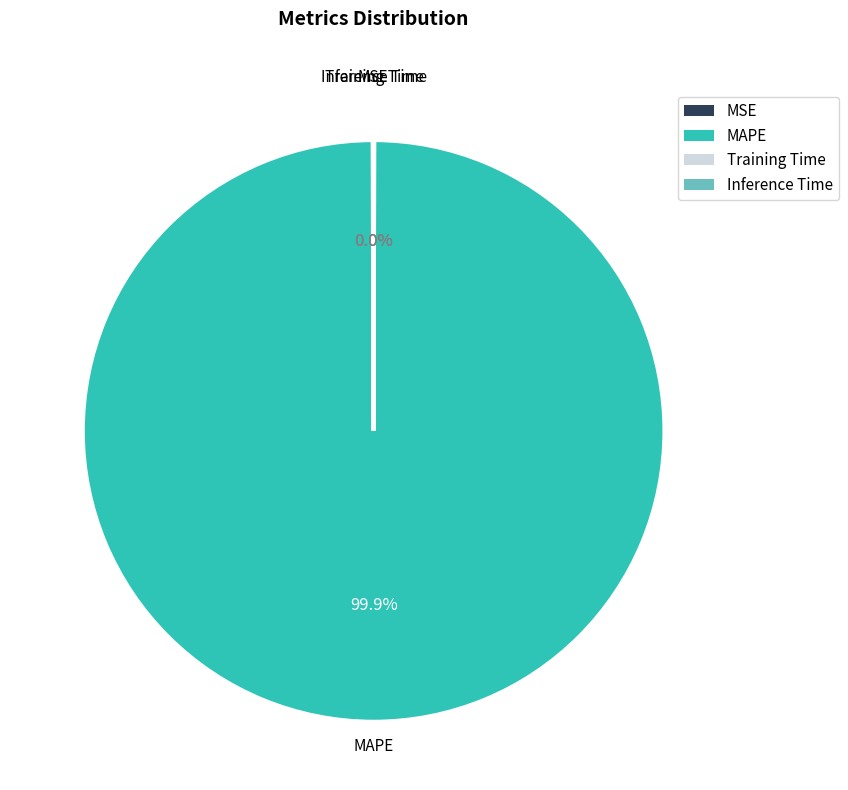

Does MAPE account for over 50% of the chart?

Yes